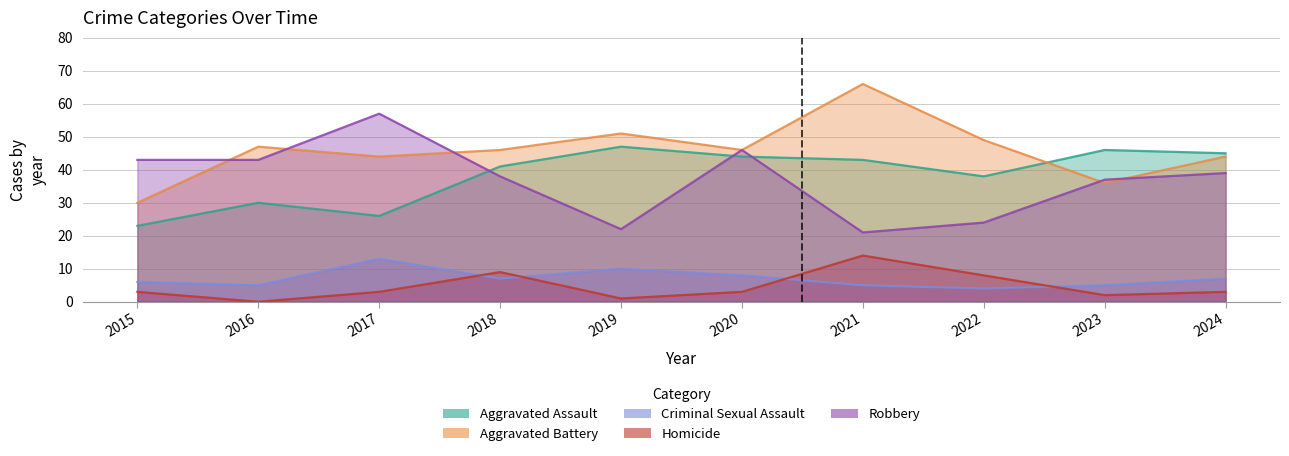

Reading left to right, list all the values displayed in this chart.

Aggravated Assault: 2015=23	2016=30	2017=26	2018=41	2019=47	2020=44	2021=43	2022=38	2023=46	2024=45
Aggravated Battery: 2015=30	2016=47	2017=44	2018=46	2019=51	2020=46	2021=66	2022=49	2023=36	2024=44
Criminal Sexual Assault: 2015=6	2016=5	2017=13	2018=7	2019=10	2020=8	2021=5	2022=4	2023=5	2024=7
Homicide: 2015=3	2016=0	2017=3	2018=9	2019=1	2020=3	2021=14	2022=8	2023=2	2024=3
Robbery: 2015=43	2016=43	2017=57	2018=38	2019=22	2020=46	2021=21	2022=24	2023=37	2024=39